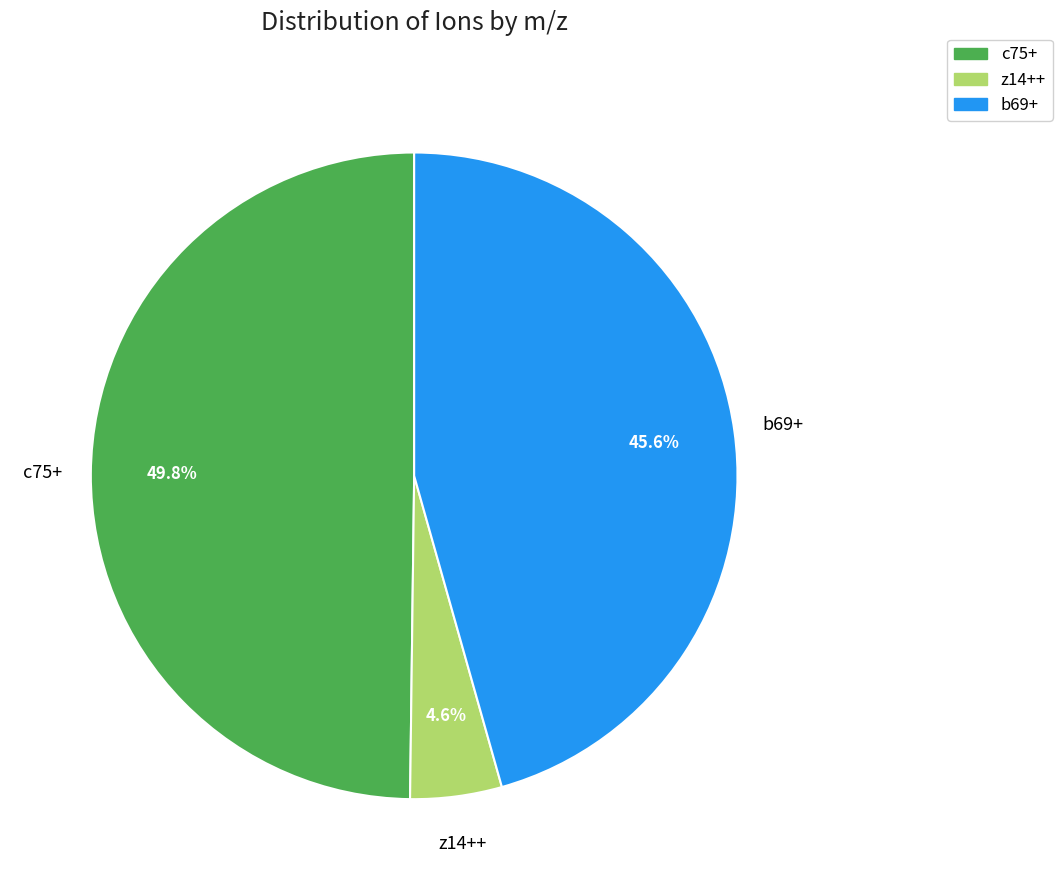

What percentage is the c75+ slice, to the nearest percent?

50%